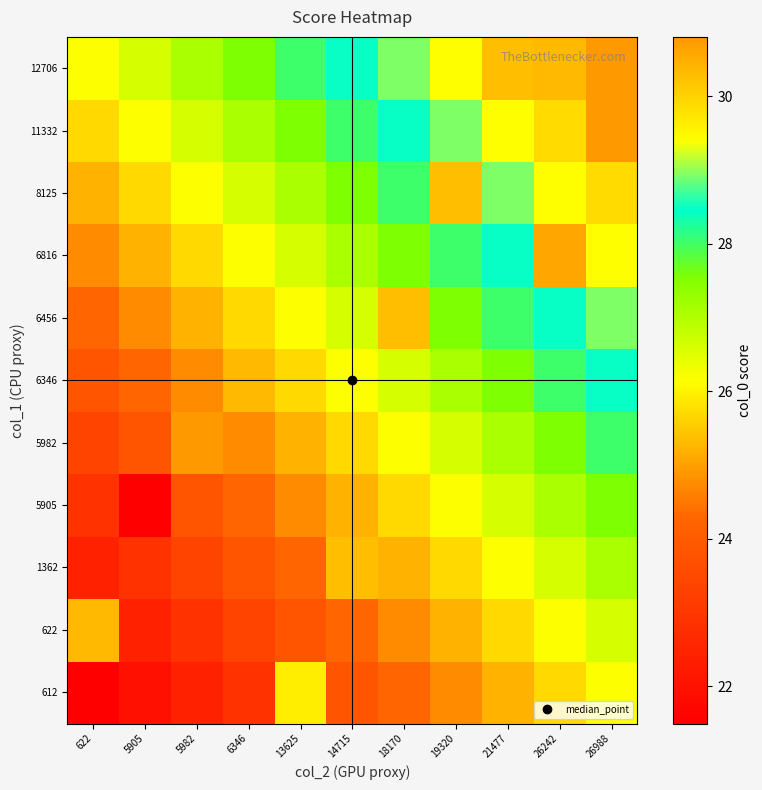

Reading left to right, what are all the values shown in this chart?

612: 622=21.5	5905=22.0	5982=22.4	6346=22.9	13625=29.6	14715=23.8	18170=24.3	19320=24.8	21477=25.2	26242=25.7	26988=26.1
622: 622=30.4	5905=22.4	5982=22.9	6346=23.4	13625=23.8	14715=24.3	18170=24.8	19320=25.2	21477=25.7	26242=26.1	26988=26.6
1362: 622=22.4	5905=22.9	5982=23.4	6346=23.8	13625=24.3	14715=30.3	18170=25.2	19320=25.7	21477=26.1	26242=26.6	26988=27.1
5905: 622=22.9	5905=21.5	5982=23.8	6346=24.3	13625=24.8	14715=25.2	18170=25.7	19320=26.1	21477=26.6	26242=27.1	26988=27.5
5982: 622=23.4	5905=23.8	5982=30.8	6346=24.8	13625=25.2	14715=25.7	18170=26.1	19320=26.6	21477=27.1	26242=27.5	26988=28.0
6346: 622=23.8	5905=24.3	5982=24.8	6346=30.4	13625=25.7	14715=26.1	18170=26.6	19320=27.1	21477=27.5	26242=28.0	26988=28.5
6456: 622=24.3	5905=24.8	5982=25.2	6346=25.7	13625=26.1	14715=26.6	18170=30.3	19320=27.5	21477=28.0	26242=28.5	26988=28.9
6816: 622=24.8	5905=25.2	5982=25.7	6346=26.1	13625=26.6	14715=27.1	18170=27.5	19320=28.0	21477=28.5	26242=30.6	26988=29.4
8125: 622=25.2	5905=25.7	5982=26.1	6346=26.6	13625=27.1	14715=27.5	18170=28.0	19320=30.3	21477=28.9	26242=29.4	26988=29.9
11332: 622=25.7	5905=26.1	5982=26.6	6346=27.1	13625=27.5	14715=28.0	18170=28.5	19320=28.9	21477=29.4	26242=29.9	26988=30.8
12706: 622=26.1	5905=26.6	5982=27.1	6346=27.5	13625=28.0	14715=28.5	18170=28.9	19320=29.4	21477=30.3	26242=30.3	26988=30.8